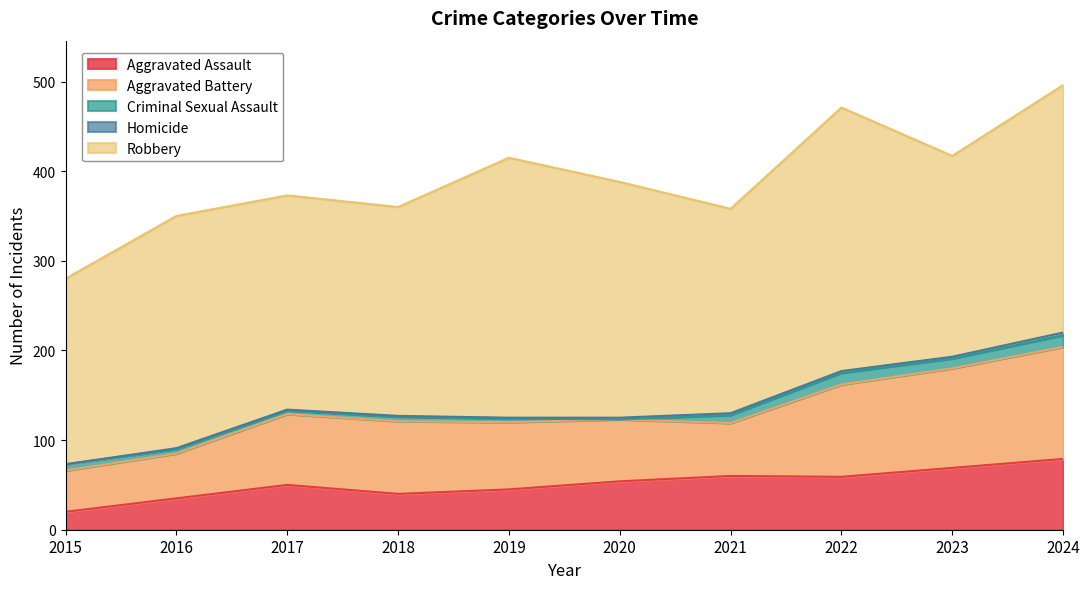

The value of Aggravated Assault at 2021 is 60. True or false?

True